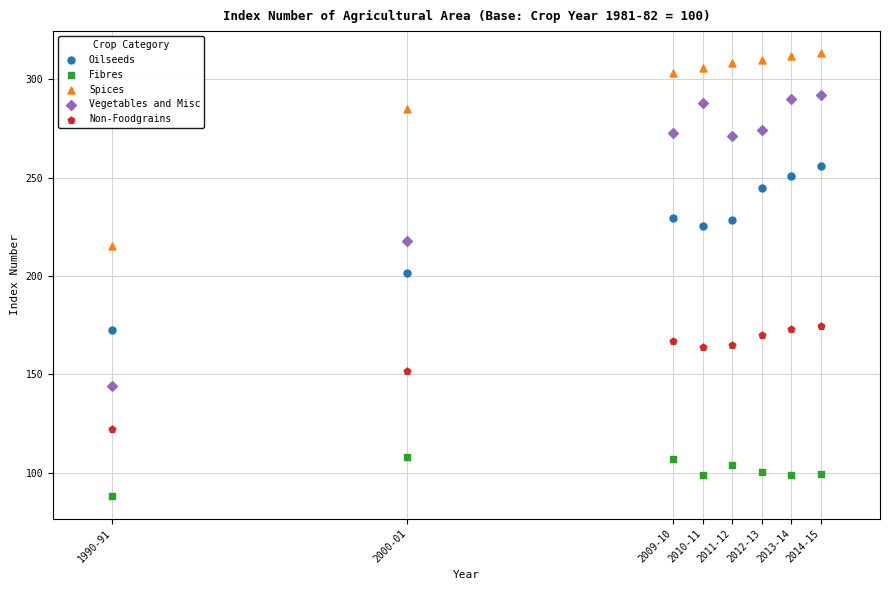

What is the X range (max minus min) for the scatter plot?

24.0